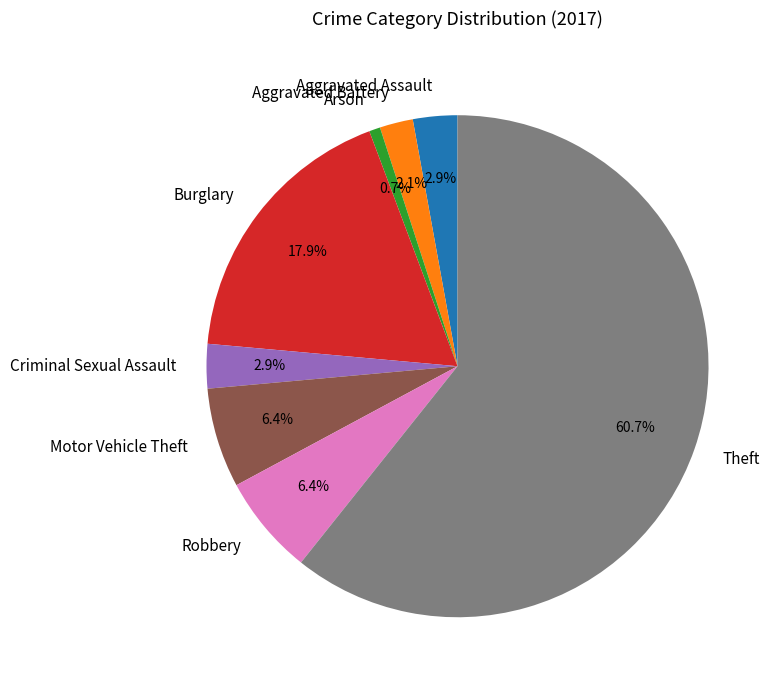

What percentage is the Arson slice, to the nearest percent?

1%